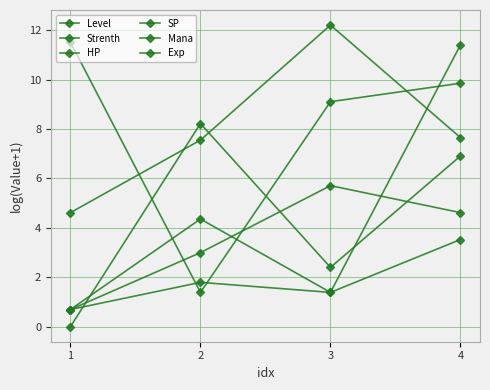

The Level series shows 5.7 at 3. True or false?

True